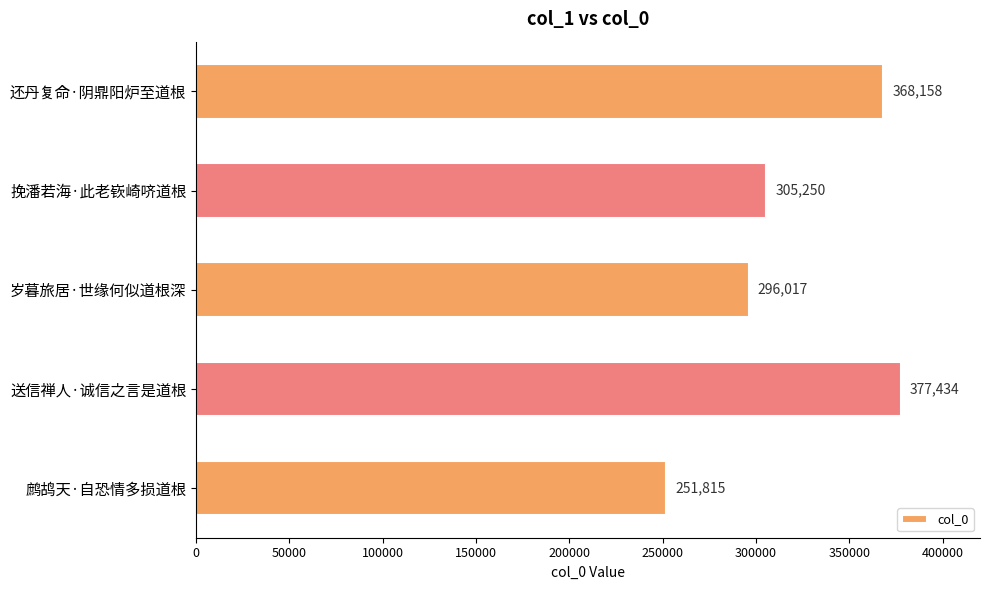

What is the minimum value shown in the chart?

251815